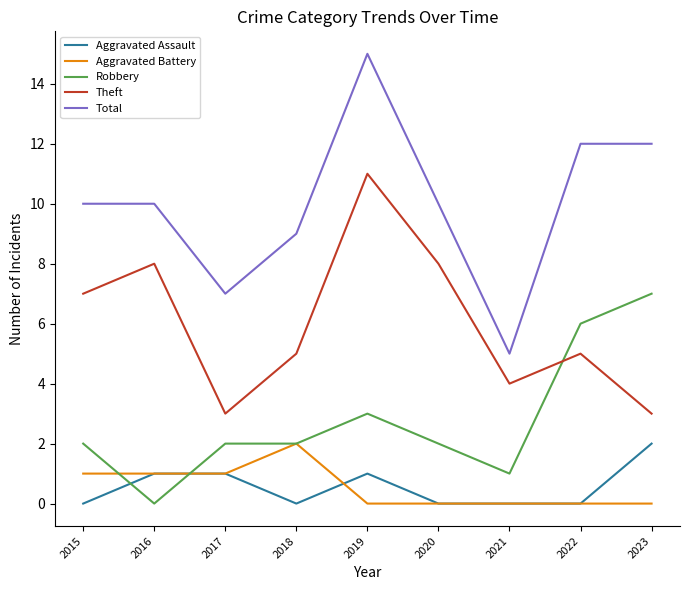

Is it true that Robbery equals 10 at 2023?

False